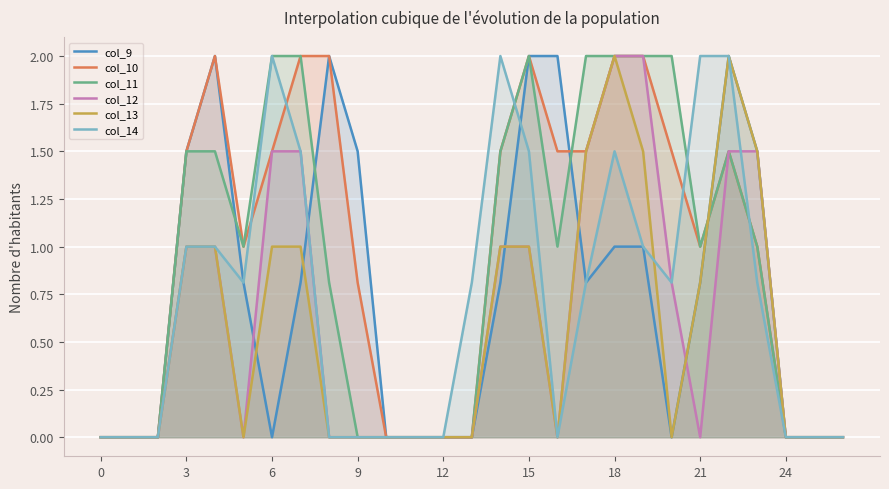

Does the chart display data point markers on the line(s)?

No